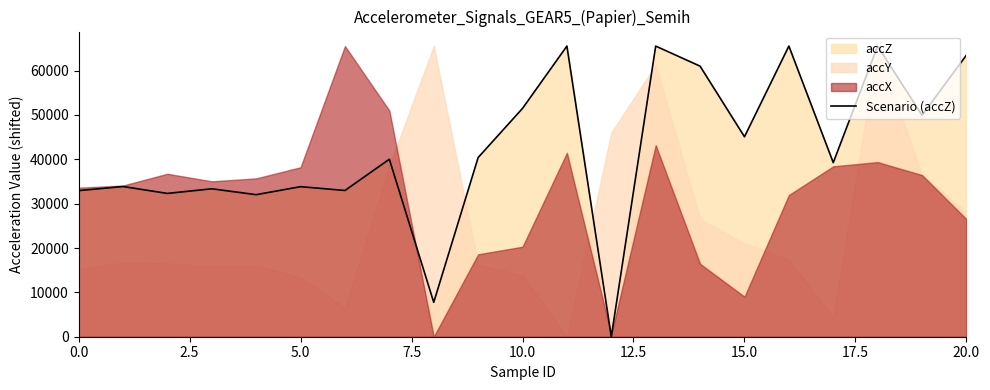

The value of Scenario (accZ) at 10.0 is 51484. True or false?

True